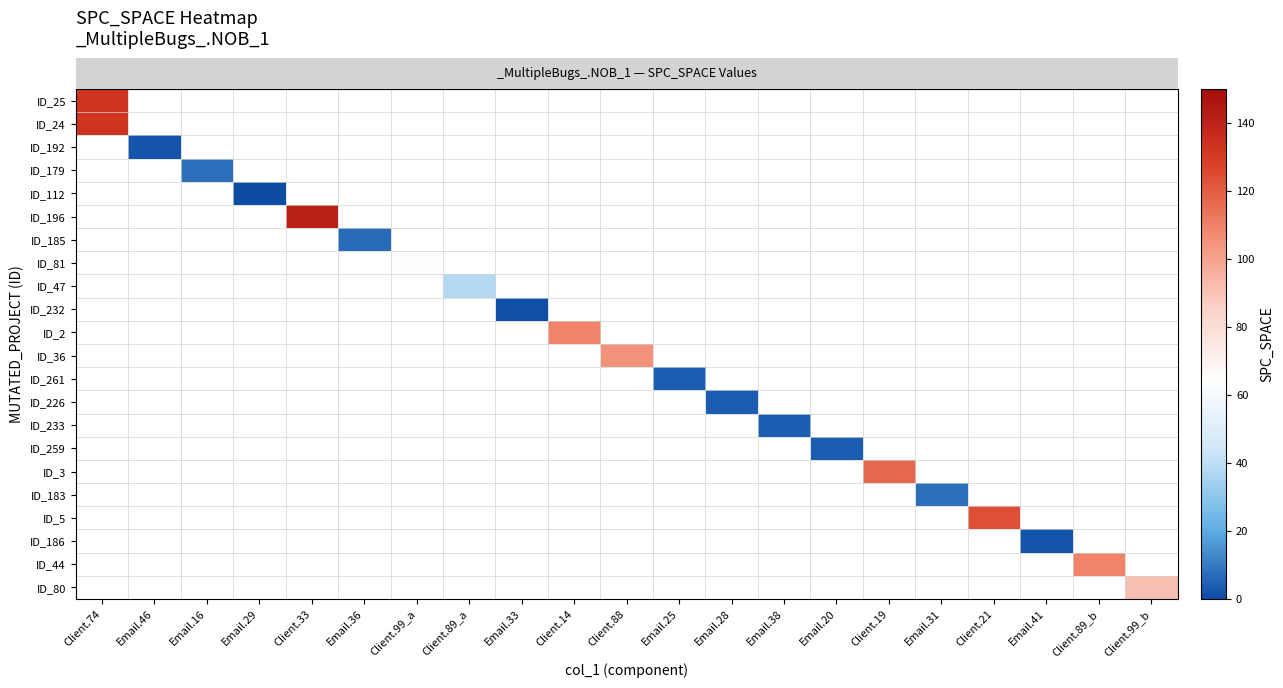

What is the difference between the highest and lowest values at Client.14?

1108